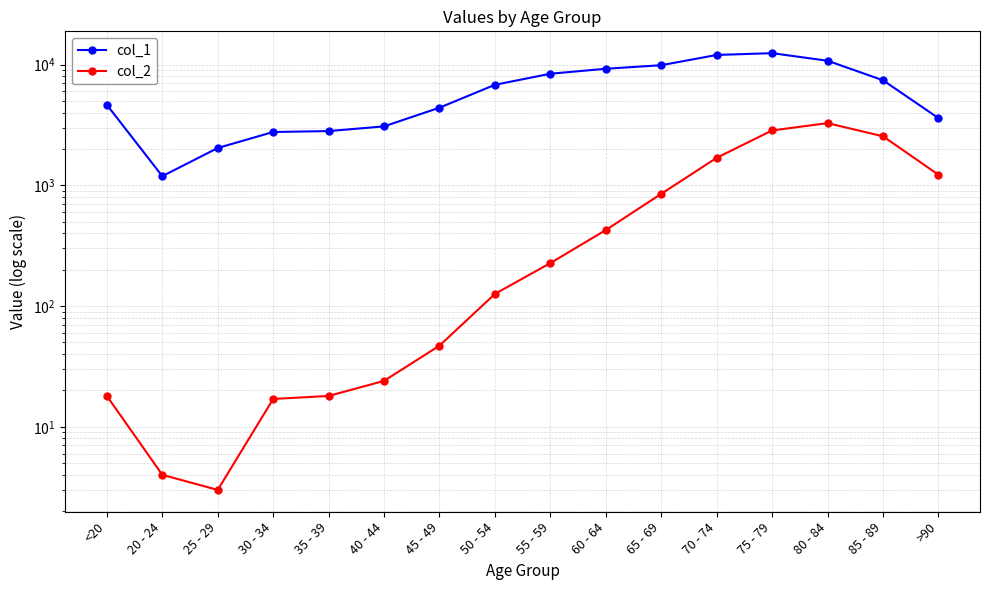

At how many categories does at least one series exceed 11408?

2